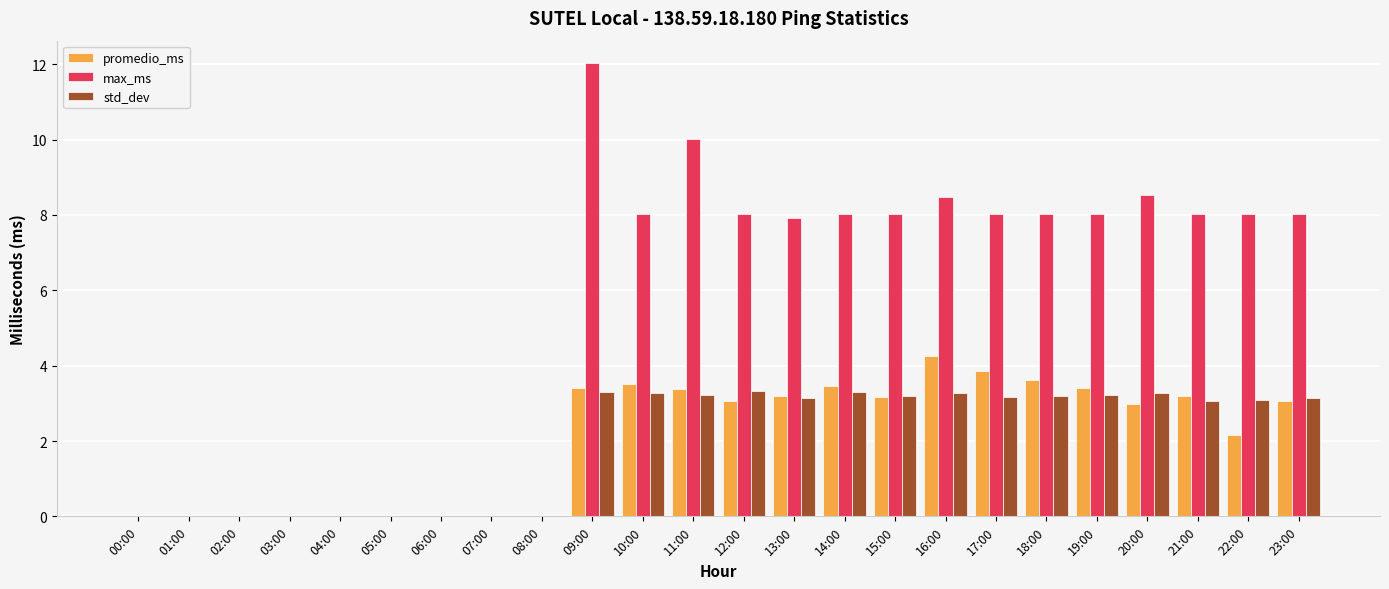

How many data points does each series have?

24